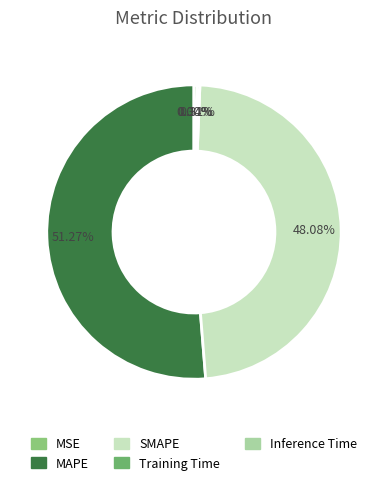

Which slice is the largest?

MAPE